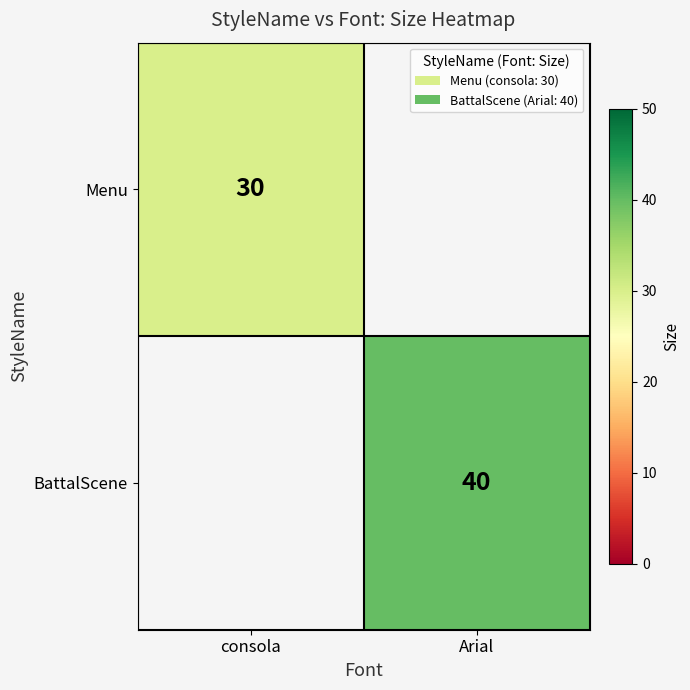

Which category has the highest value across all series?

Arial